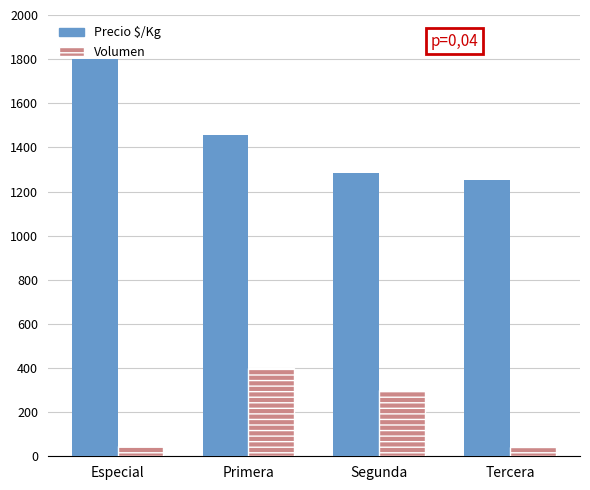

Is the value of Precio $/Kg at Primera greater than the value of Volumen at Primera?

Yes